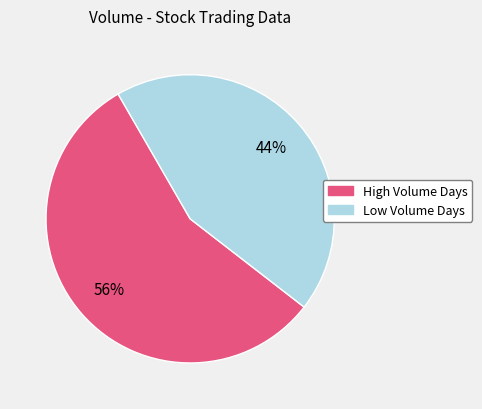

Does any single category account for the majority?

Yes